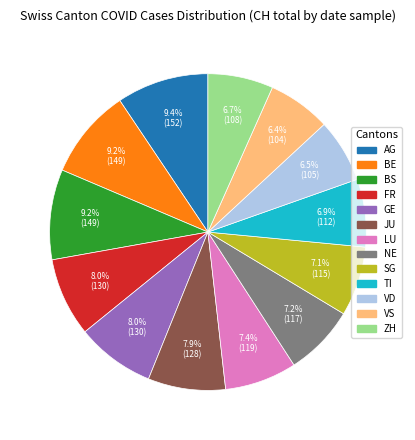

The NE slice represents 7% of the pie. True or false?

True